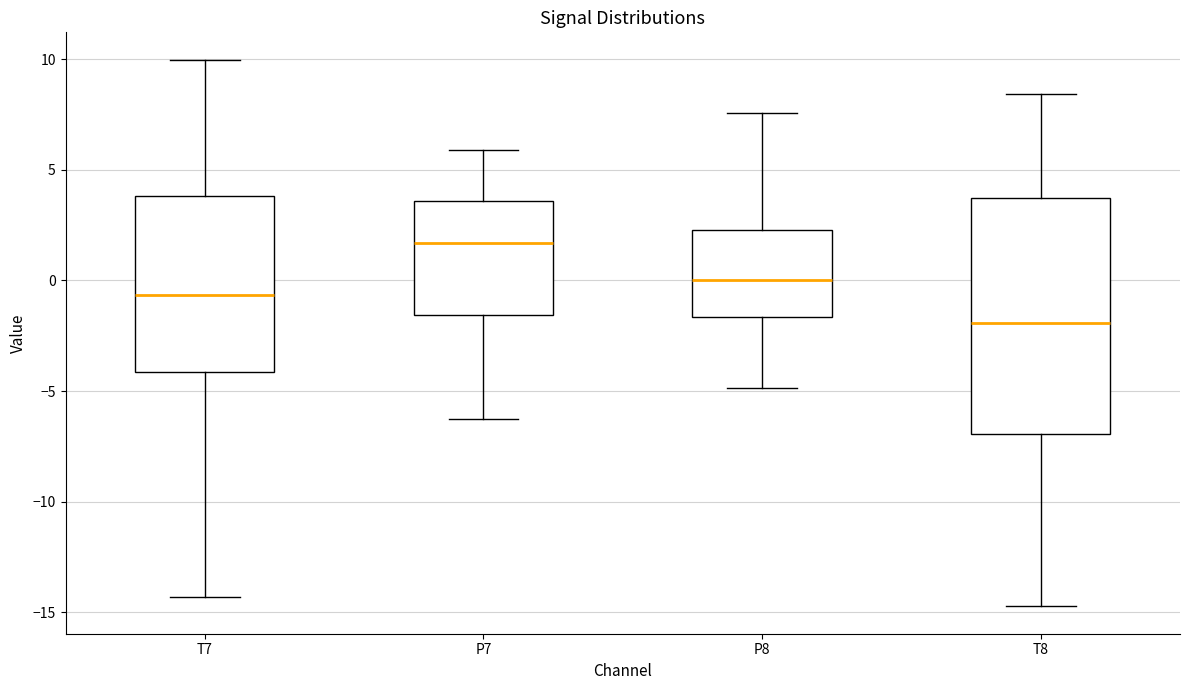

Reading left to right, transcribe this box plot: for each box, give where its median line is, the range the box spans, and where its two whiskers end, as read against the y-axis. The values are not printed on the chart, so give them approximately, as read against the axis.

T7: median -0.5, box -4.0 to 4.0, whiskers -14.5 to 10.0
P7: median 1.5, box -1.5 to 3.5, whiskers -6.5 to 6.0
P8: median 0.0, box -1.5 to 2.5, whiskers -5.0 to 7.5
T8: median -2.0, box -7.0 to 3.5, whiskers -14.5 to 8.5